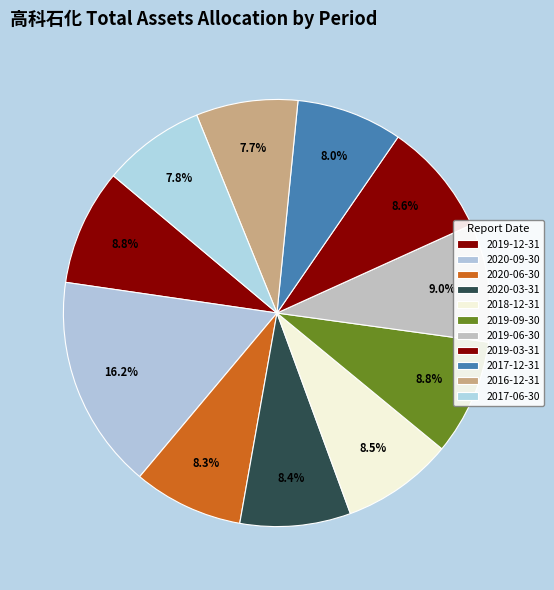

To the nearest percent, what is the difference between the largest and smallest slice percentages?

8%